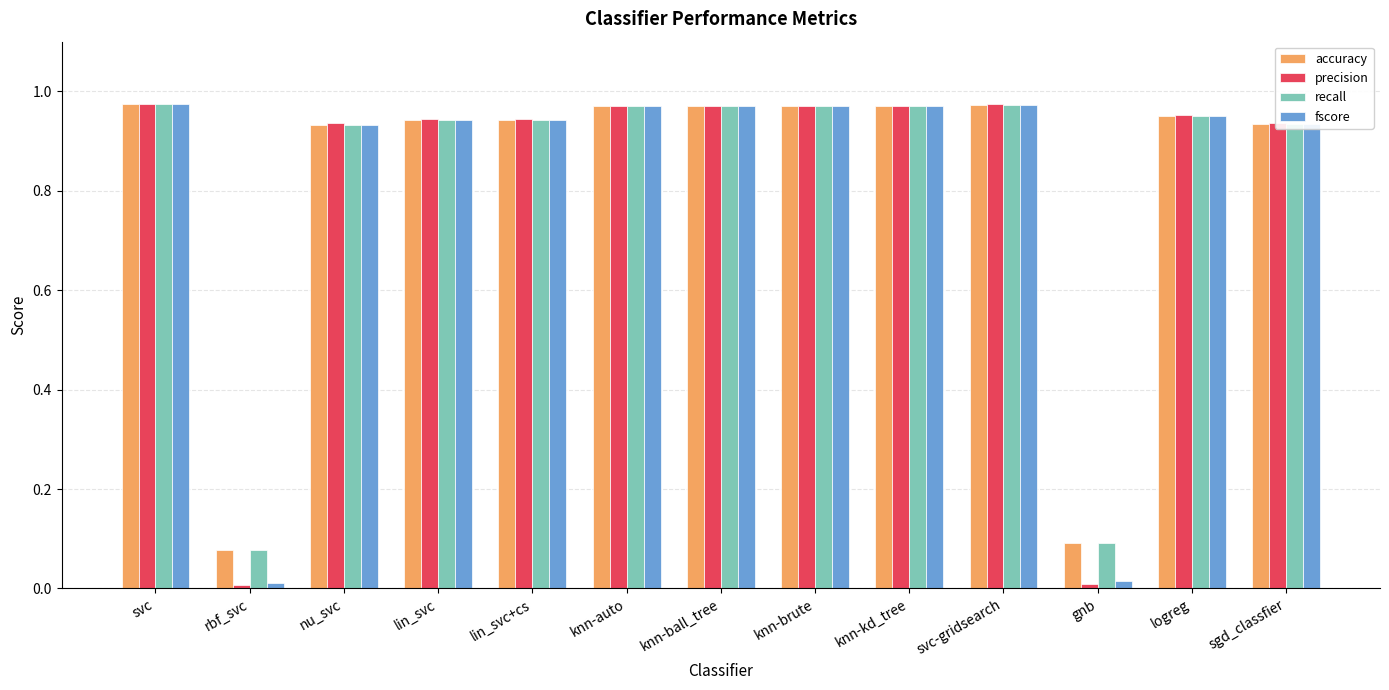

What is the total value across all series at knn-auto?

3.9